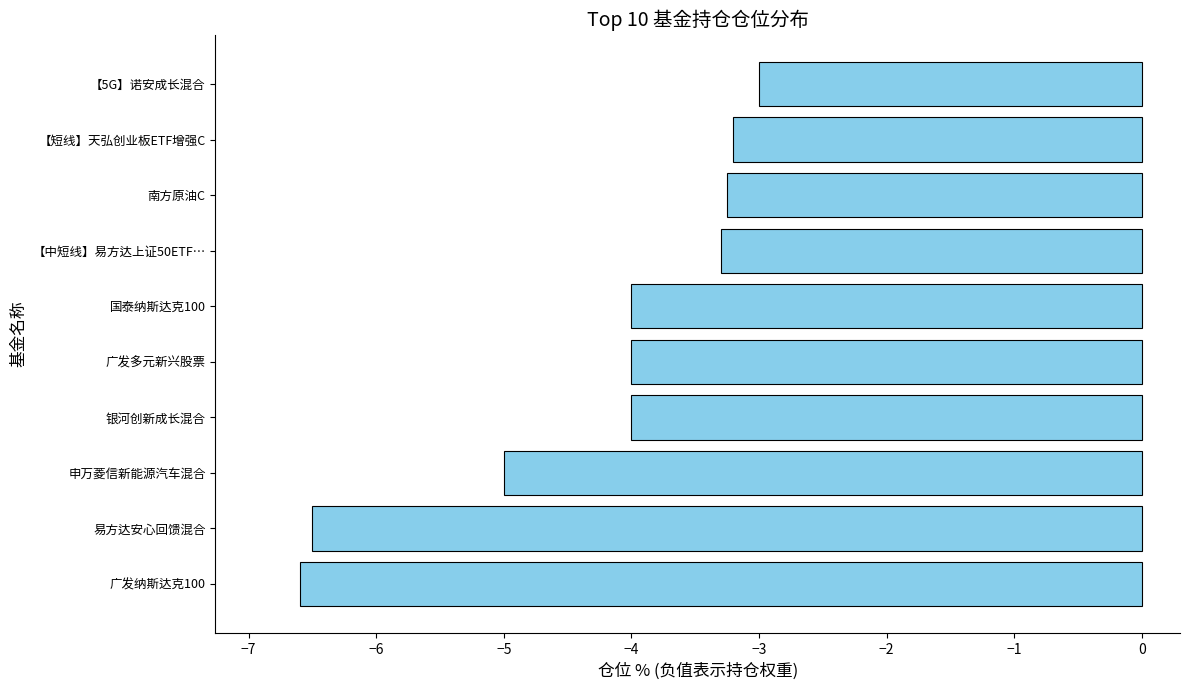

What is the average value?

-4.3